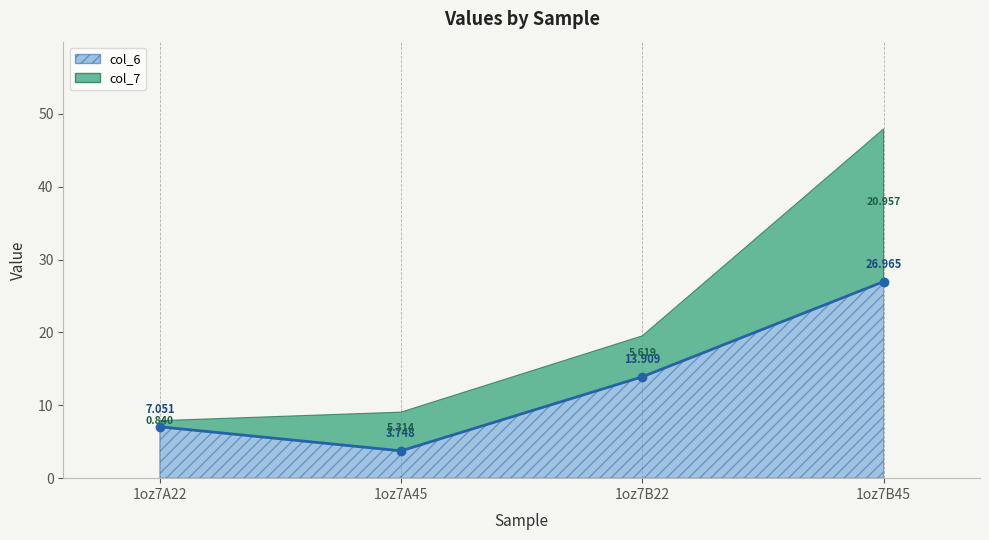

Between 1oz7B22 and 1oz7A45, which is larger?

1oz7B22